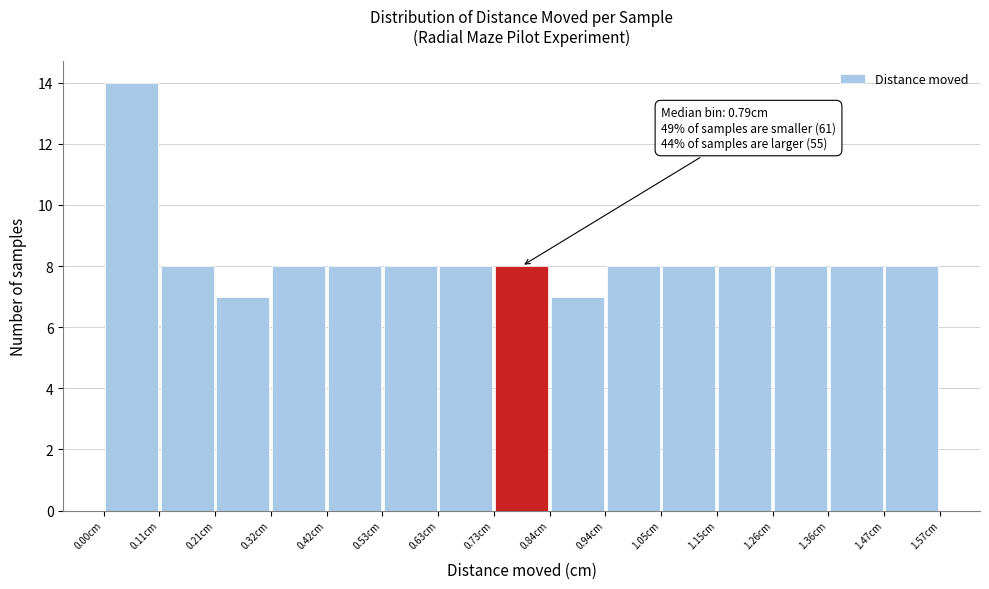

Over which range of the x-axis is the bar tallest?

0.00 to 0.10